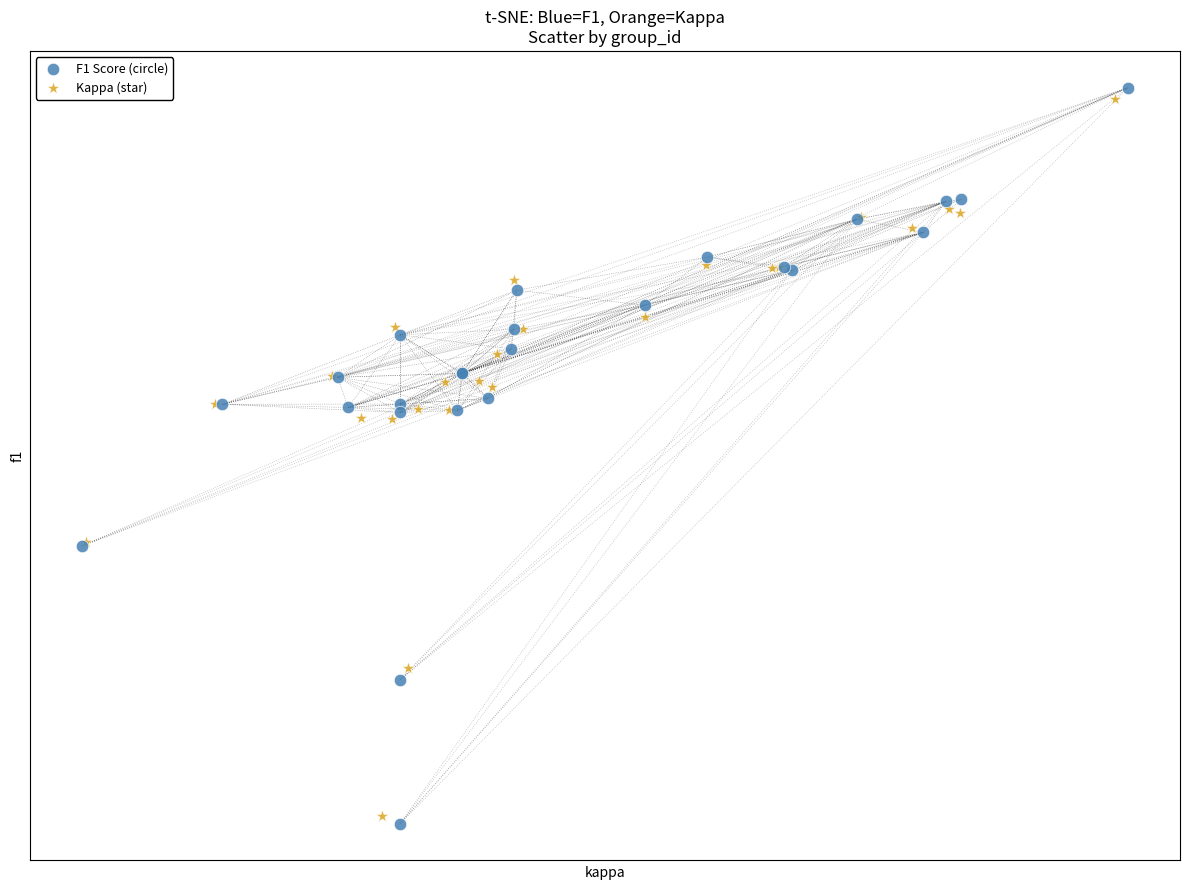

Which series contains the lowest Y value?

F1 Score (circle)